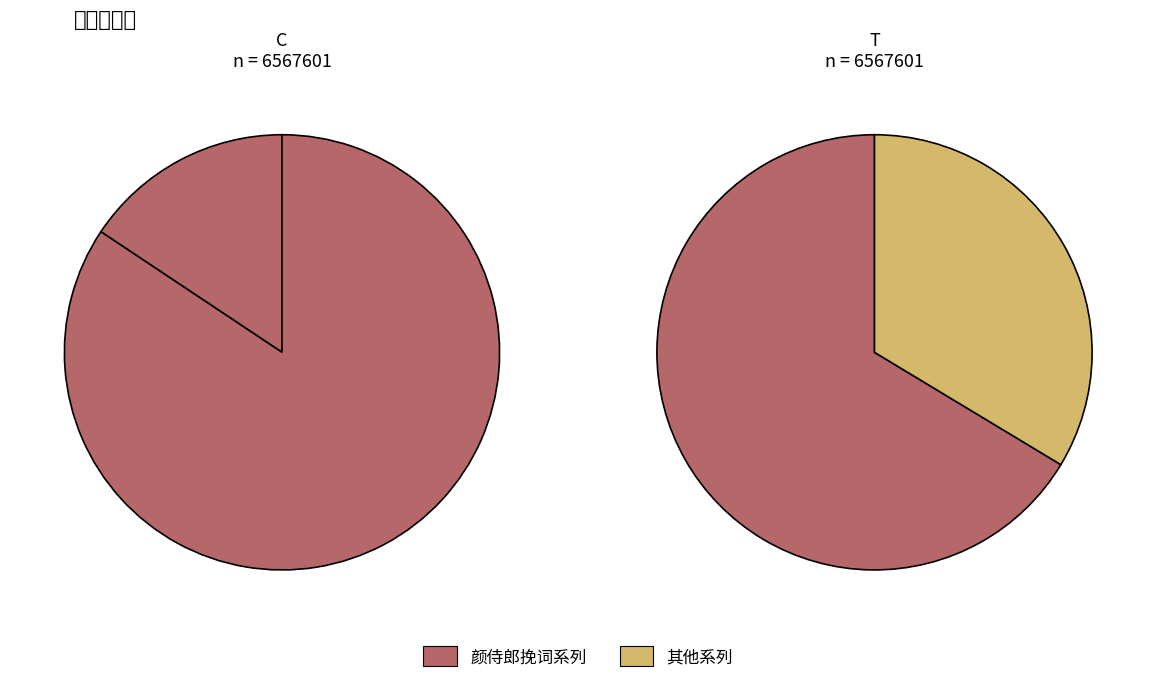

To the nearest percent, what portion does 颜侍郎挽词 represent?

17%